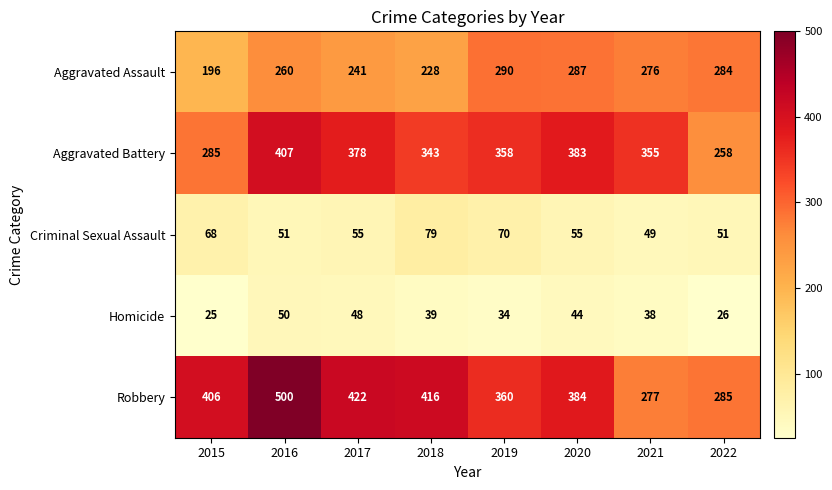

What is the difference between the Homicide values at 2019 and 2021?

4